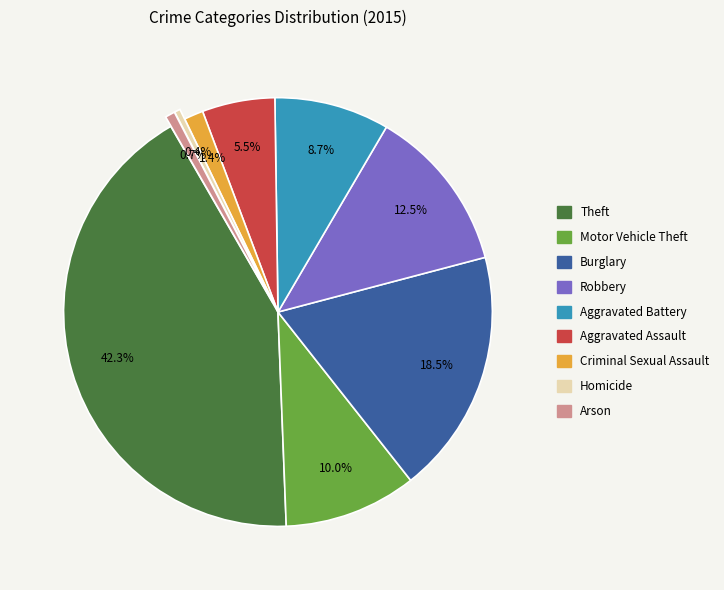

Count the number of slices in the pie.

9